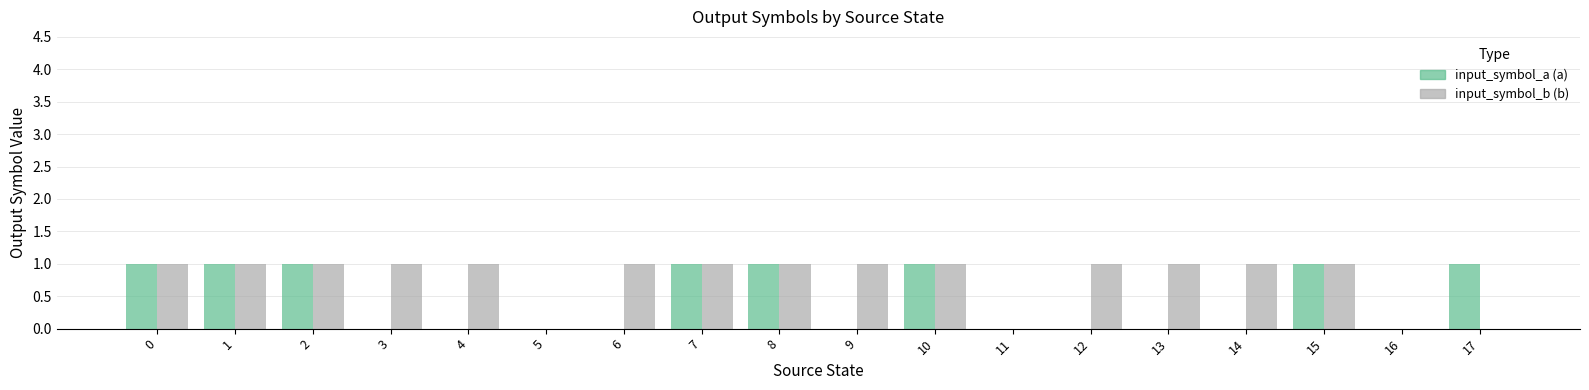

How many distinct data groups are displayed?

2